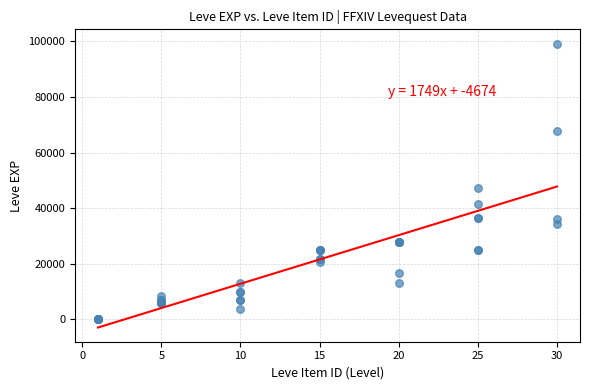

What Y value in the scatter plot is closest to 49610?

47200